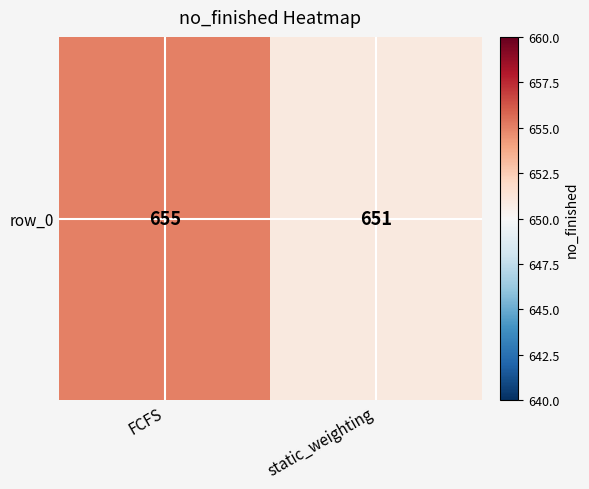

List the labels in order of value, smallest first.

static_weighting, FCFS